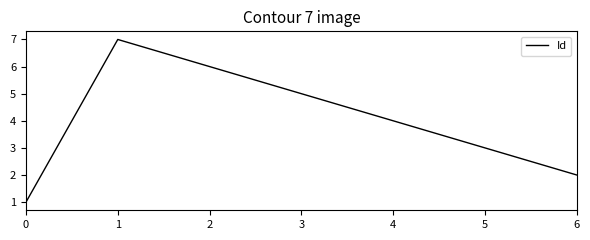

How many interior local peaks (higher than both neighbors) does the data have?

1